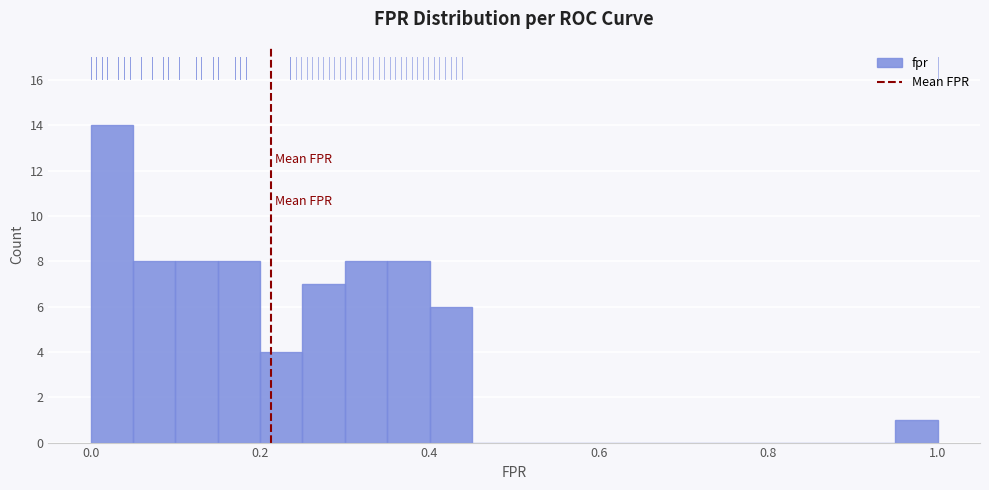

Around what value on the x-axis is the tallest bar? Give the approximate position of its centre, as read against the axis.

0.02